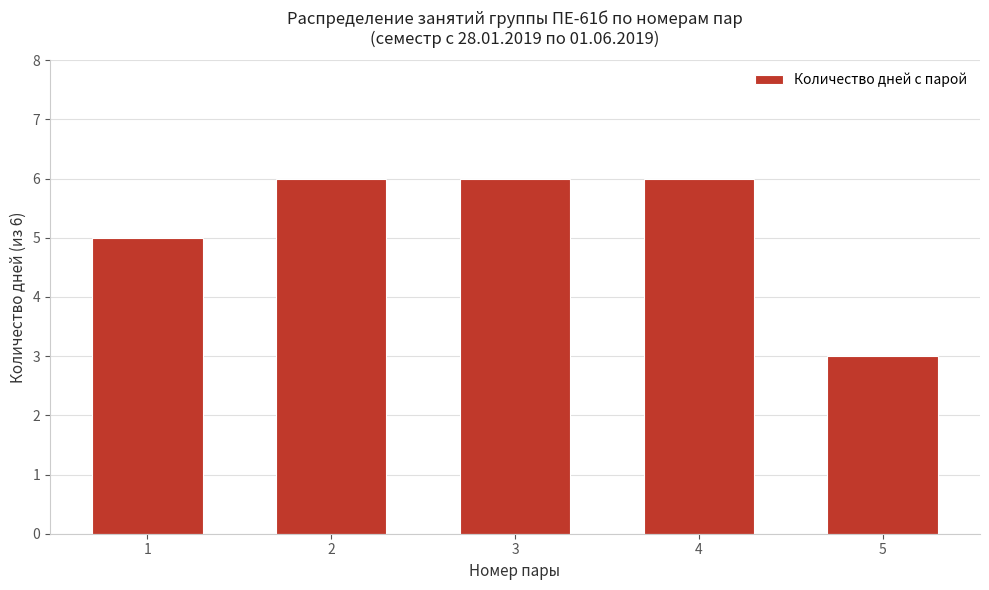

Reading left to right, extract all data points from this chart.

1=5	2=6	3=6	4=6	5=3